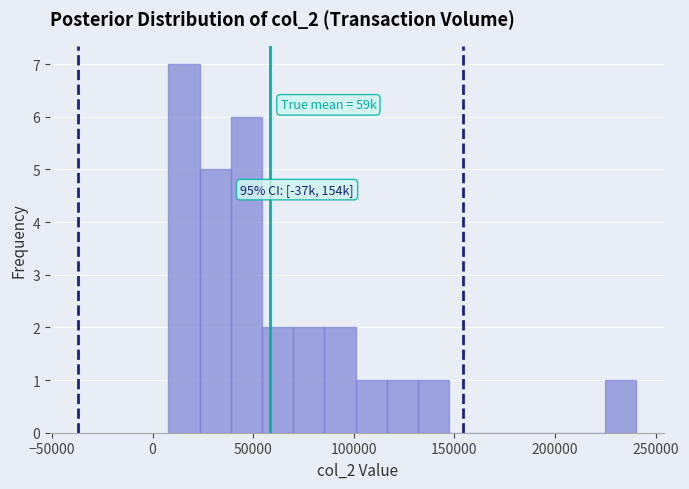

Read against the x-axis, roughly where is the centre of the tallest bar?

15000